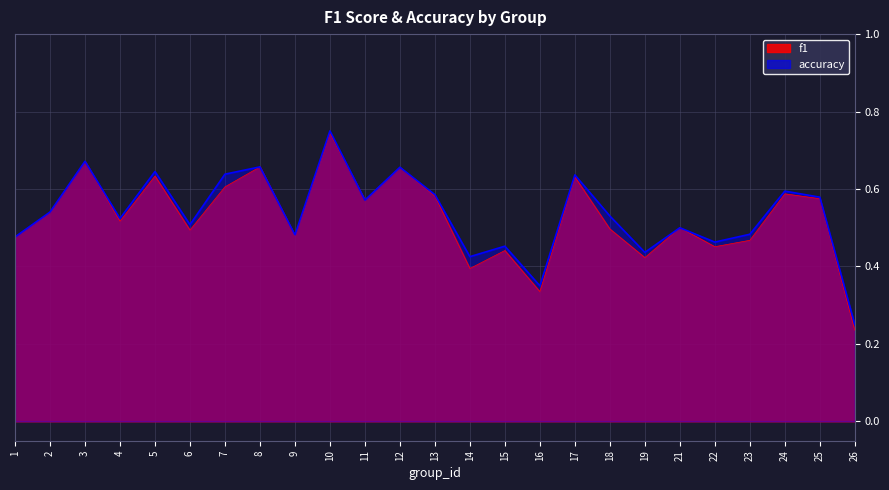

Where do accuracy and f1 first cross each other?

19 and 21